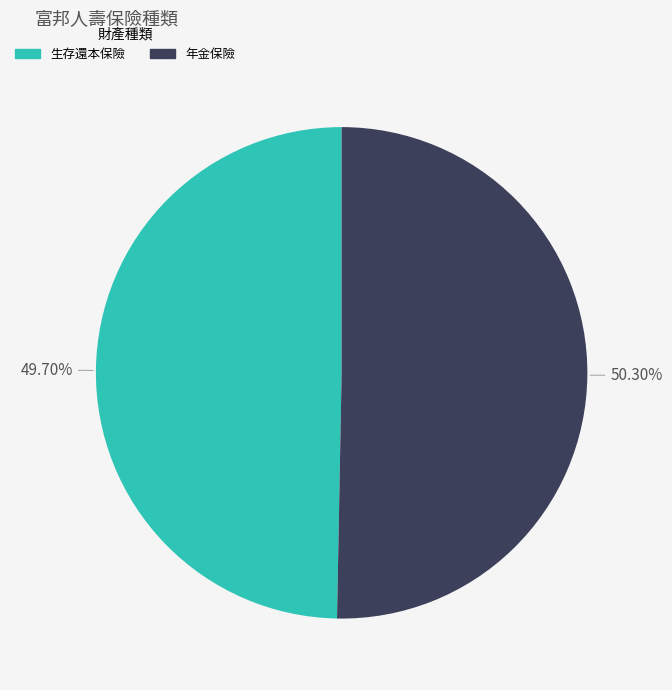

Between 生存還本保險 and 年金保險, which is larger?

年金保險